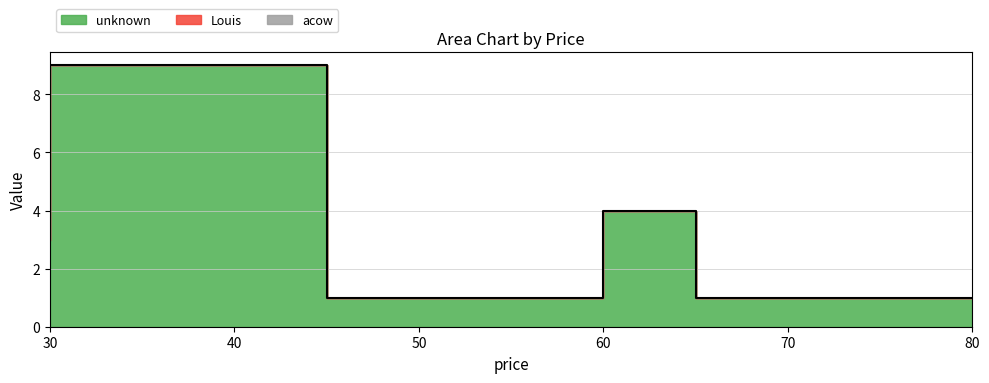

True or false: Louis and unknown cross at least once.

False